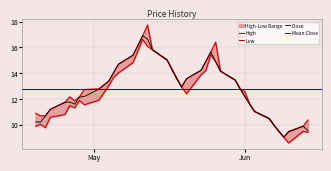

Which series has the largest total across all categories?

High